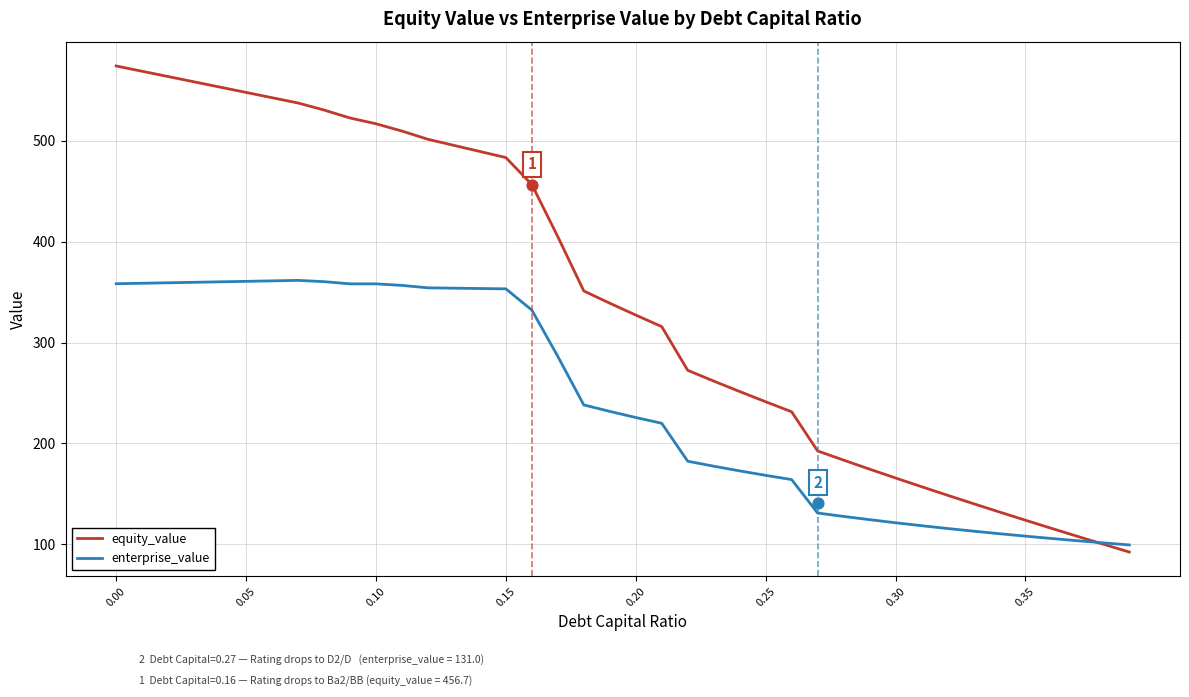

The value of enterprise_value at 0.20 is 365.3. True or false?

False